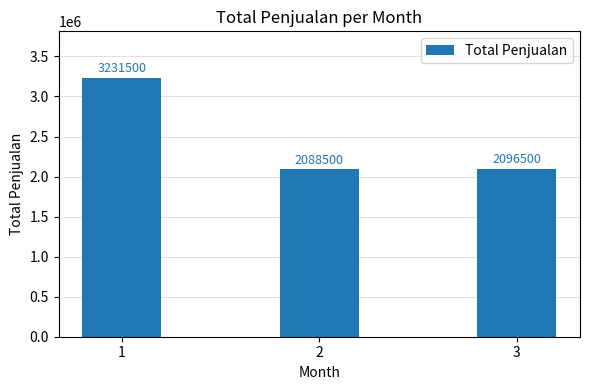

How many series are shown in this chart?

1